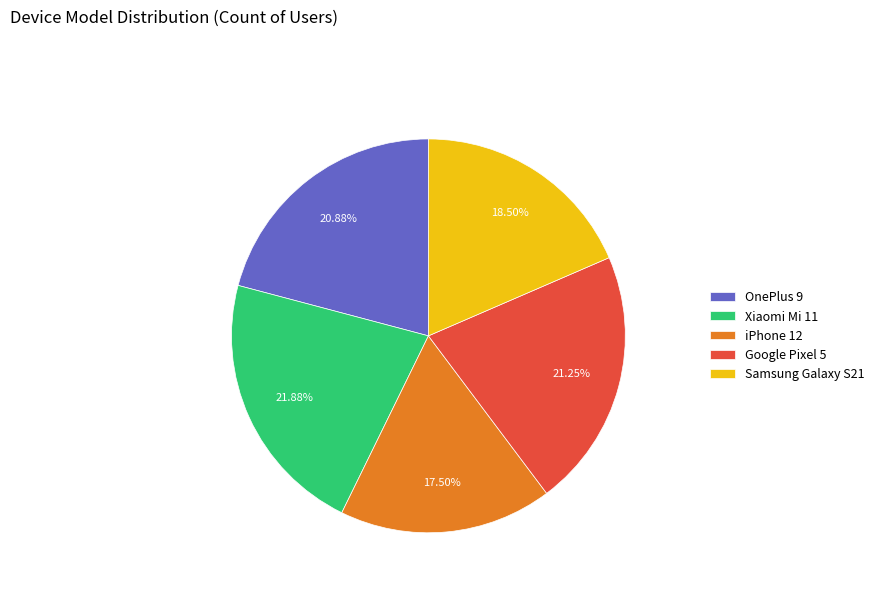

Is there any slice that represents more than half of the pie?

No